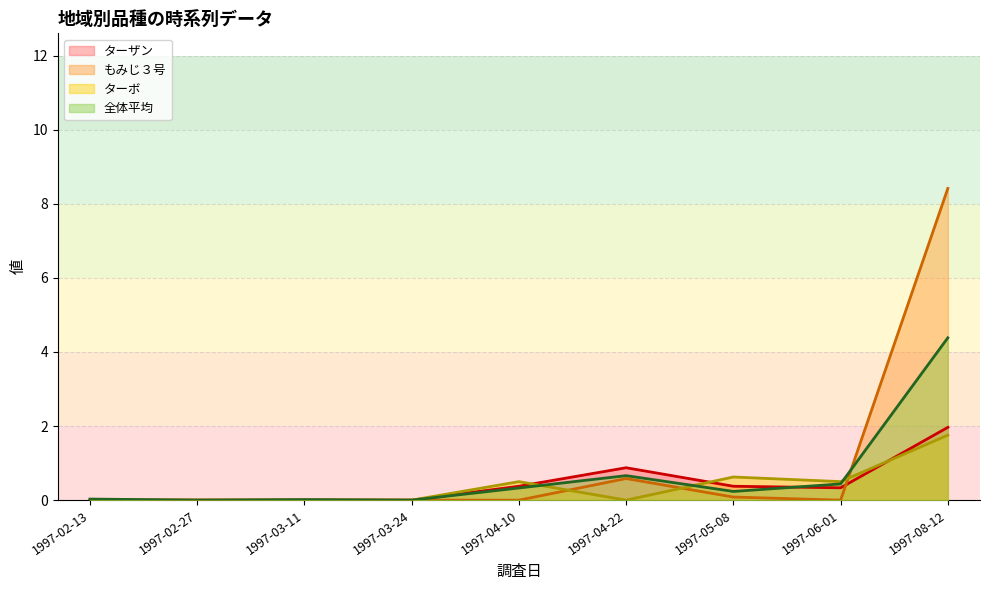

What are all the series names shown in the legend?

ターザン, もみじ３号, ターボ, 全体平均